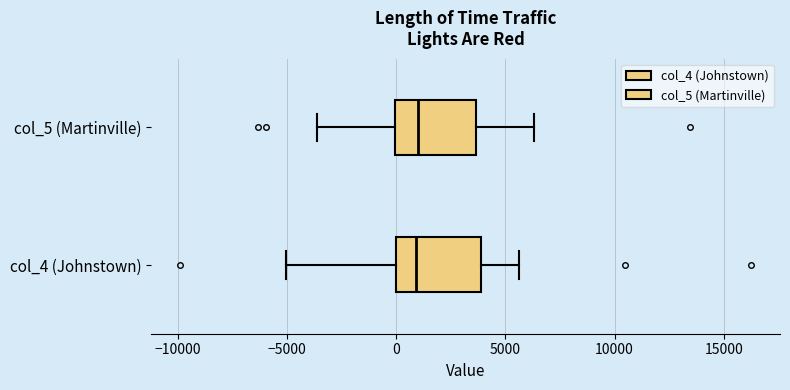

Reading bottom to top, read every box against the x-axis: the position of its median line, the range the box covers, and the ends of its whiskers. The values are not printed on the chart, so give them approximately, as read against the axis.

col_4 (Johnstown): median 1000, box 0 to 4000, whiskers -5000 to 5500
col_5 (Martinville): median 1000, box 0 to 3500, whiskers -3500 to 6500